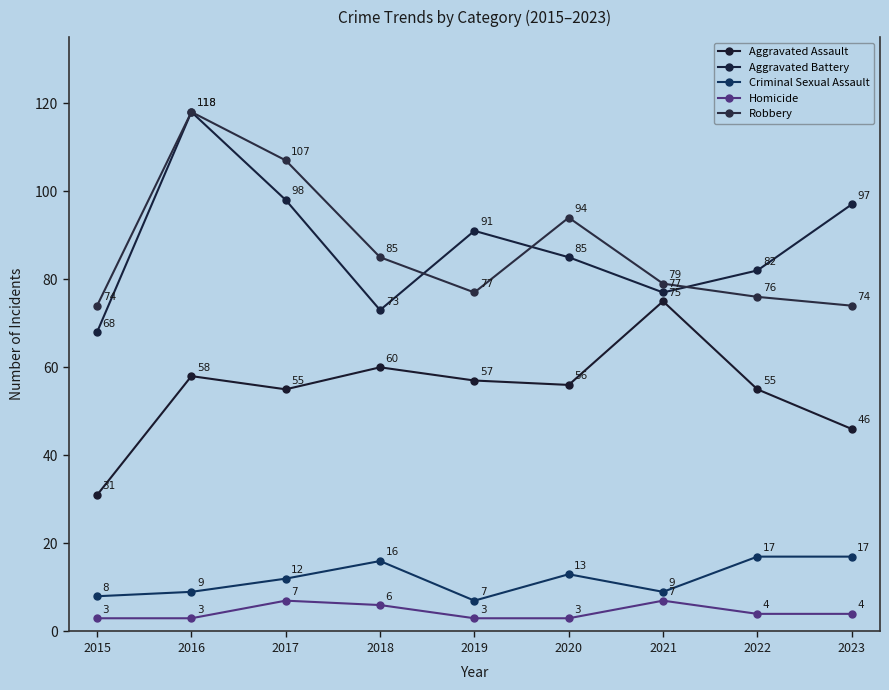

What is the maximum value for Aggravated Battery?

118